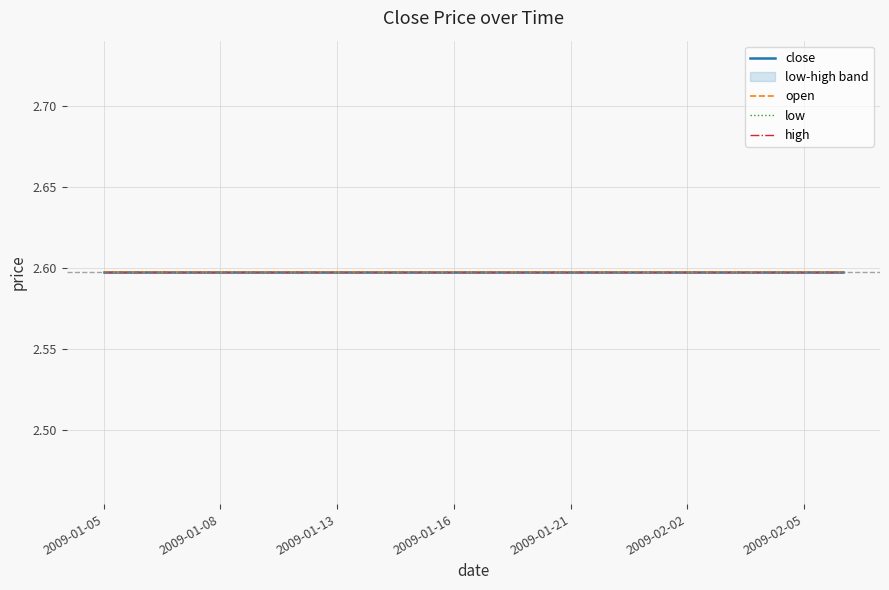

True or false: open and low cross at least once.

False